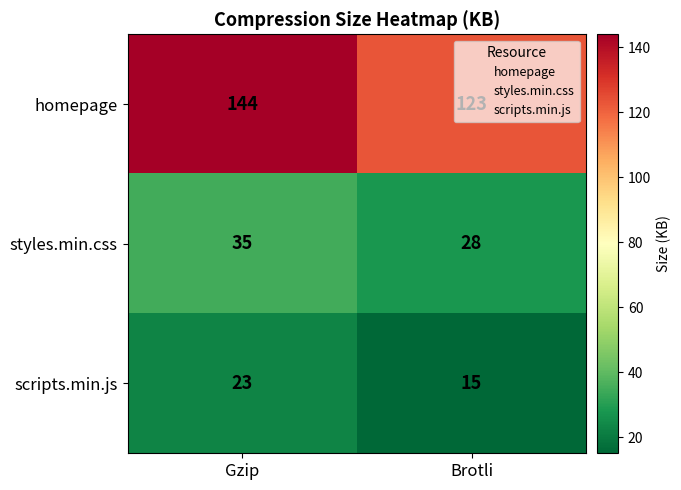

At which category does the chart reach its peak across all series?

Gzip